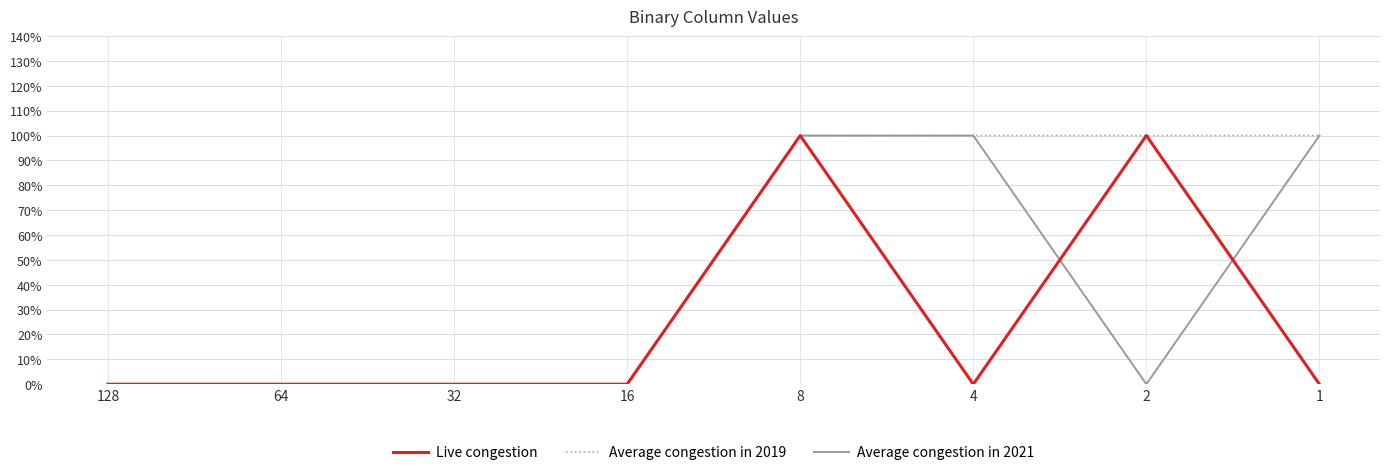

Is this an area chart (filled region under the line)?

No